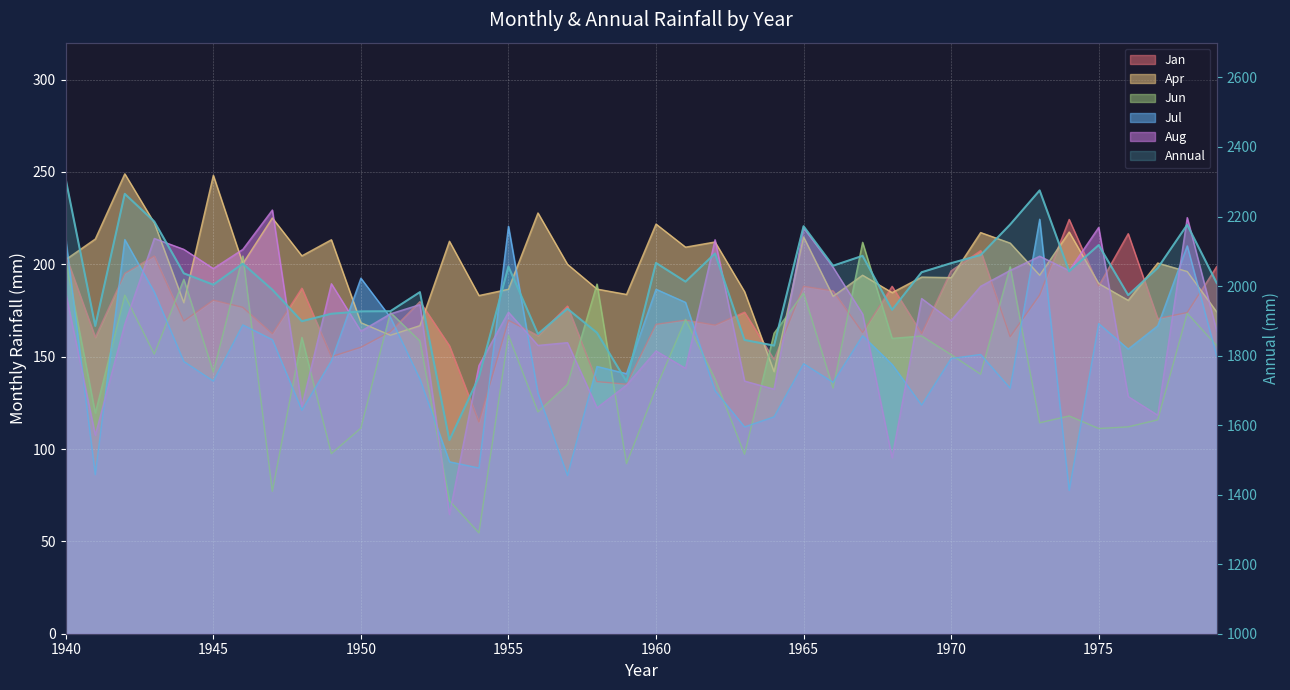

How many points are lower than both their immediate neighbors (excluding endpoints)?

12